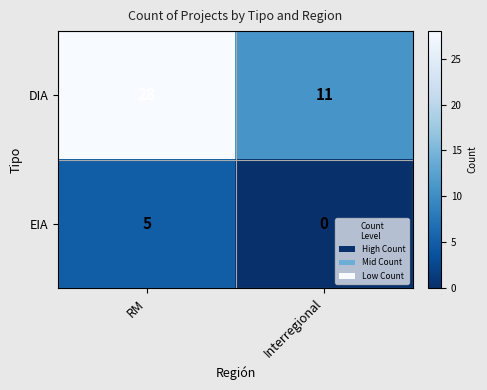

Which series has the largest total across all categories?

DIA